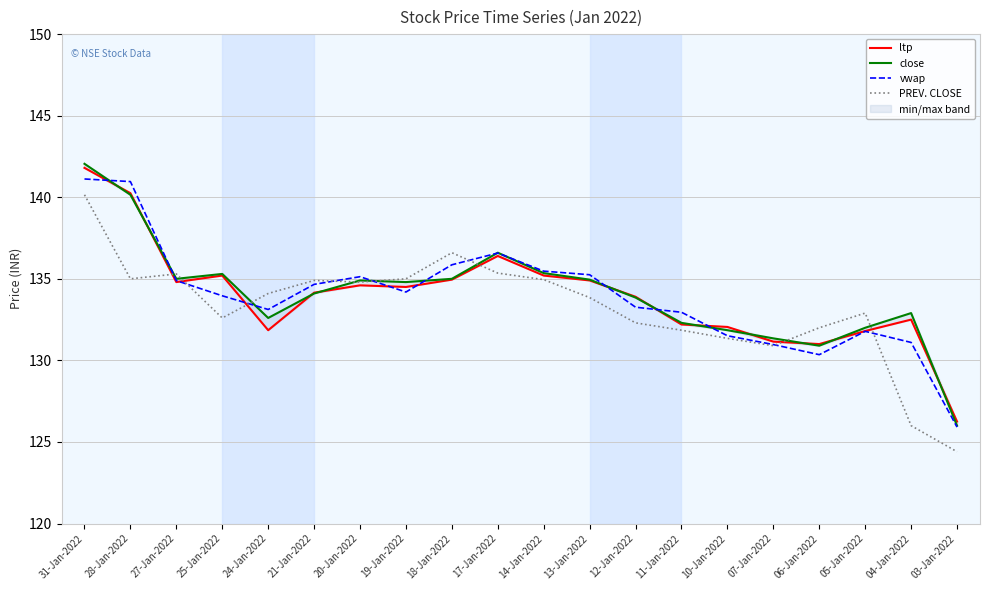

Between 04-Jan-2022 and 06-Jan-2022, which is larger?

04-Jan-2022